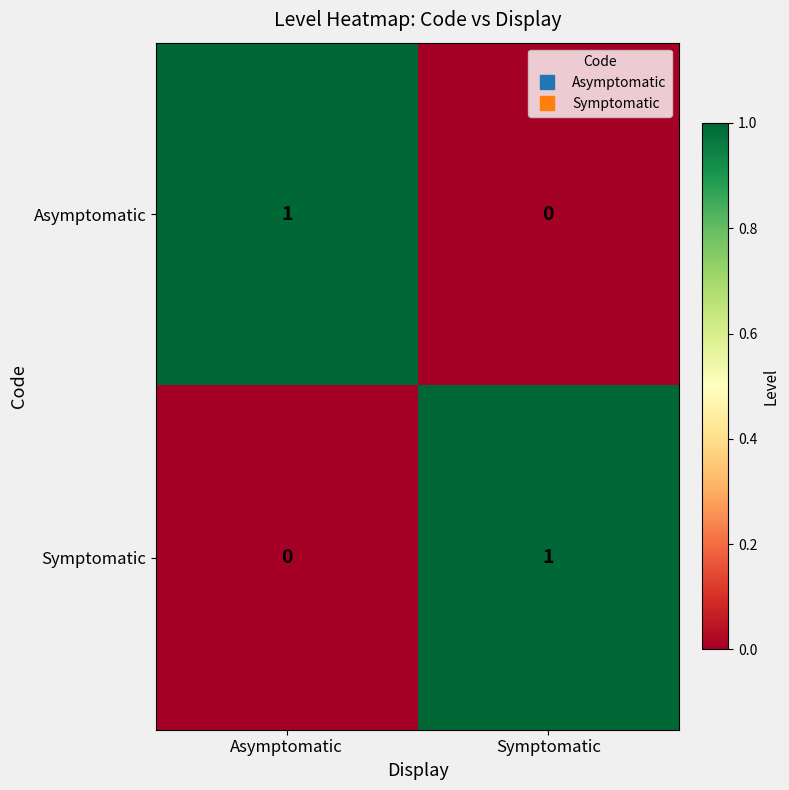

Rank the series at Asymptomatic from lowest to highest value.

Symptomatic, Asymptomatic